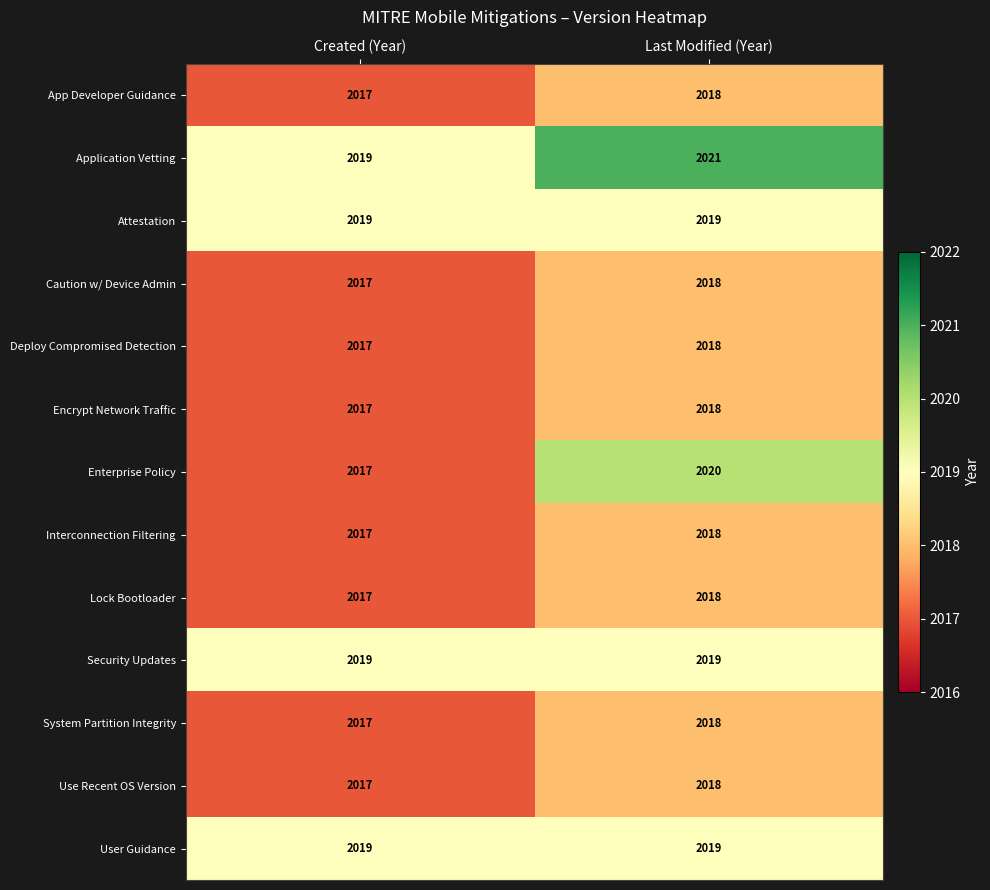

What is the minimum value shown in the chart?

2017